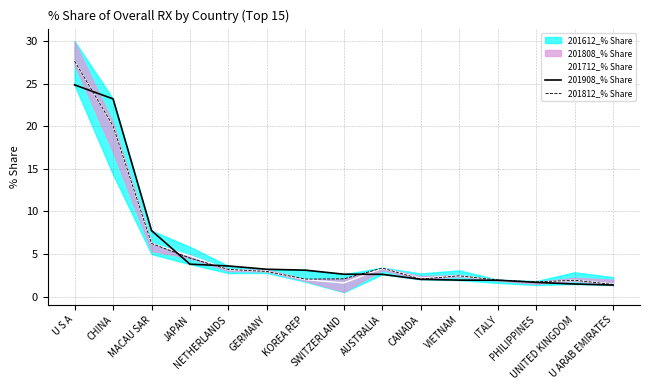

At how many categories does at least one series exceed 18?

2